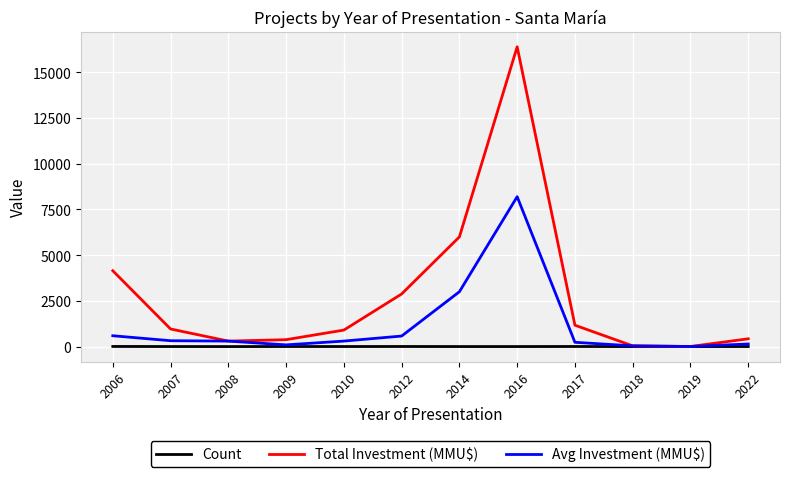

Which series has the largest total across all categories?

Total Investment (MMU$)